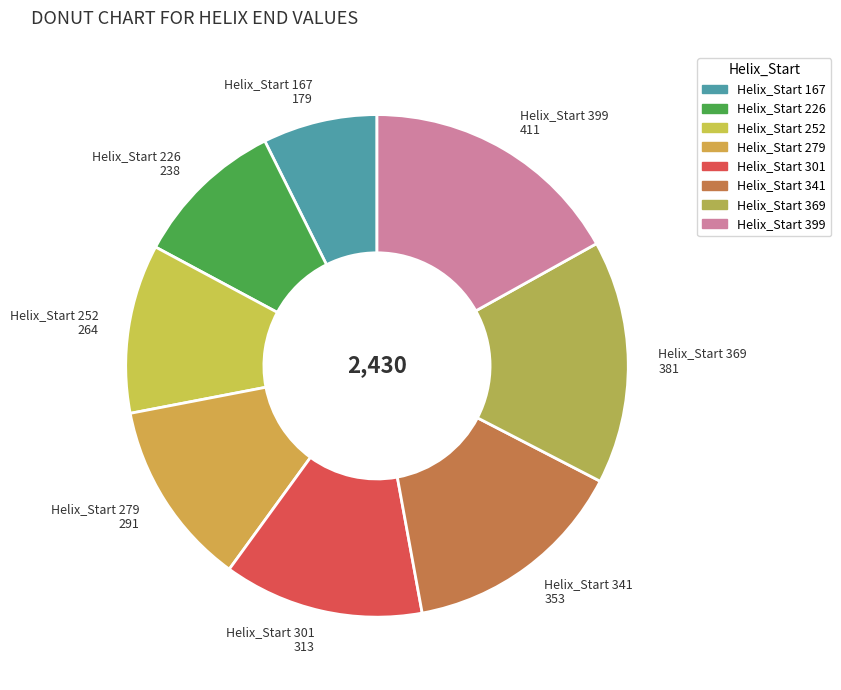

Count the number of slices in the pie.

8